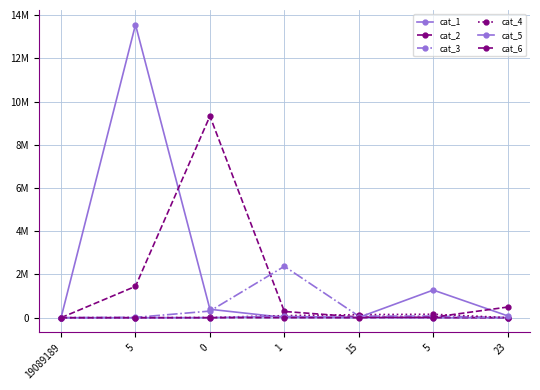

True or false: cat_2 has a value of 0 at 19089189.

True